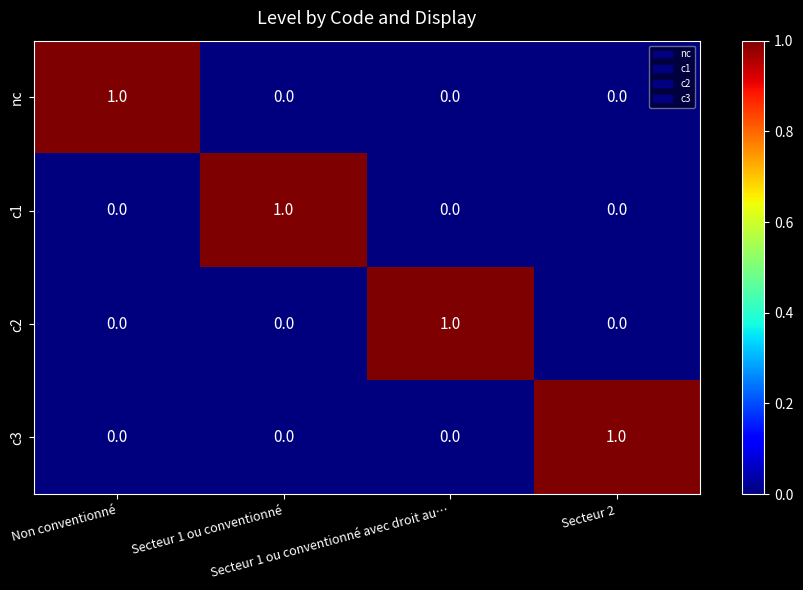

At how many categories does at least one series exceed 0?

4